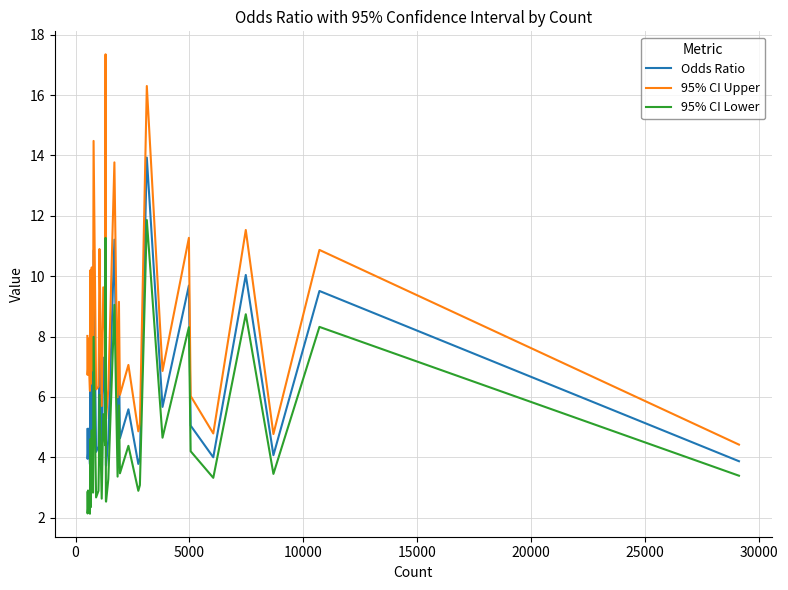

True or false: 95% CI Lower and Odds Ratio intersect in this chart.

False